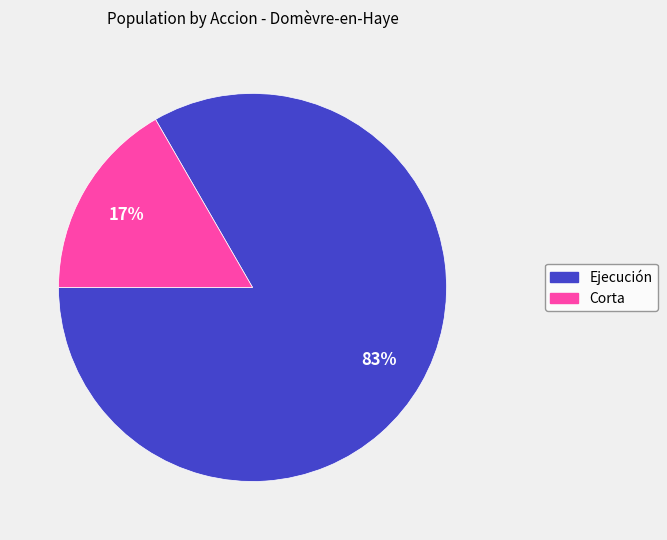

How many slices are in this pie chart?

2